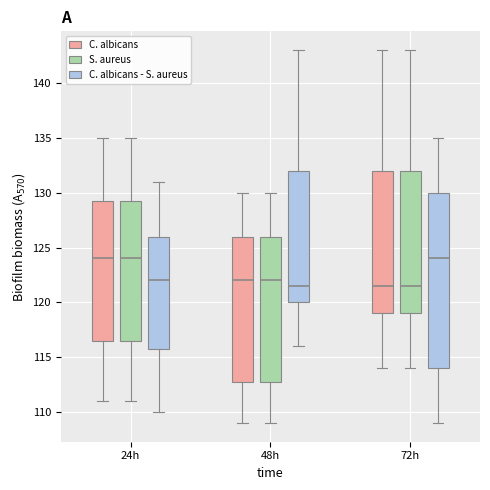

Reading left to right, read every box against the y-axis: the position of its median line, the range the box covers, and the ends of its whiskers. The values are not printed on the chart, so give them approximately, as read against the axis.

24h (C. albicans): median 124.0, box 116.5 to 129.5, whiskers 111.0 to 135.0
24h (S. aureus): median 124.0, box 116.5 to 129.5, whiskers 111.0 to 135.0
24h (C. albicans - S. aureus): median 122.0, box 116.0 to 126.0, whiskers 110.0 to 131.0
48h (C. albicans): median 122.0, box 113.0 to 126.0, whiskers 109.0 to 130.0
48h (S. aureus): median 122.0, box 113.0 to 126.0, whiskers 109.0 to 130.0
48h (C. albicans - S. aureus): median 121.5, box 120.0 to 132.0, whiskers 116.0 to 143.0
72h (C. albicans): median 121.5, box 119.0 to 132.0, whiskers 114.0 to 143.0
72h (S. aureus): median 121.5, box 119.0 to 132.0, whiskers 114.0 to 143.0
72h (C. albicans - S. aureus): median 124.0, box 114.0 to 130.0, whiskers 109.0 to 135.0